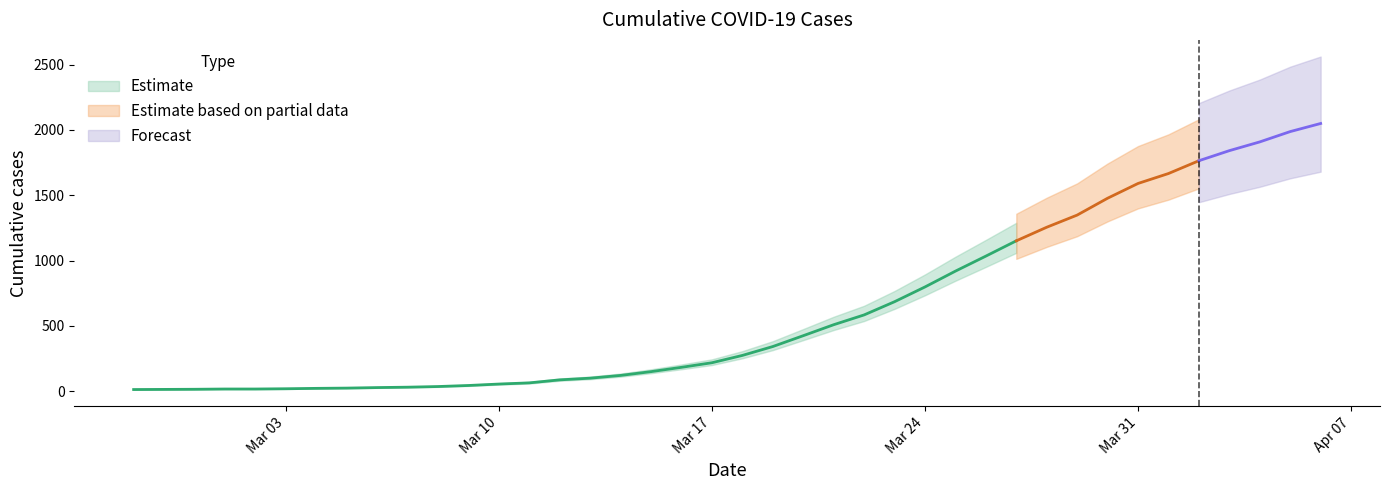

What is the maximum value shown in the chart?

2049